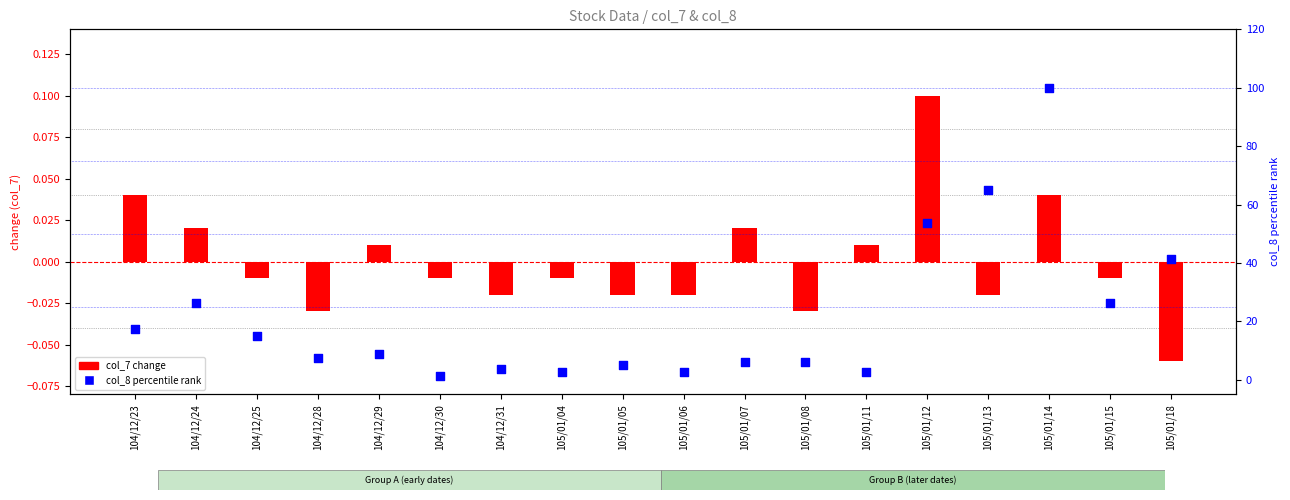

What are all the series names shown in the legend?

col_7 change, col_8 percentile rank